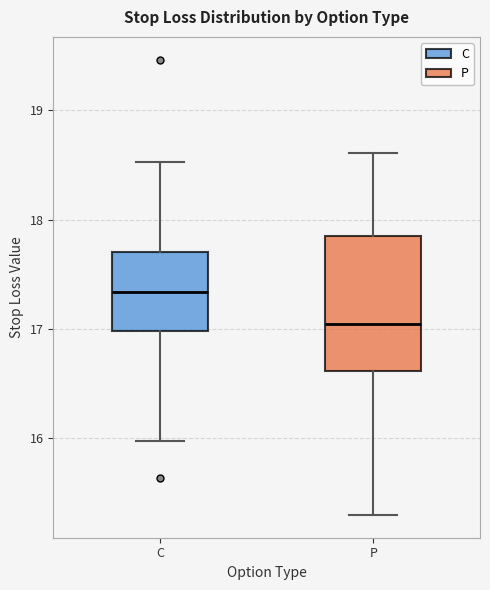

Reading left to right, read every box against the y-axis: the position of its median line, the range the box covers, and the ends of its whiskers. The values are not printed on the chart, so give them approximately, as read against the axis.

C: median 17.3, box 17.0 to 17.7, whiskers 16.0 to 18.5
P: median 17.0, box 16.6 to 17.9, whiskers 15.3 to 18.6